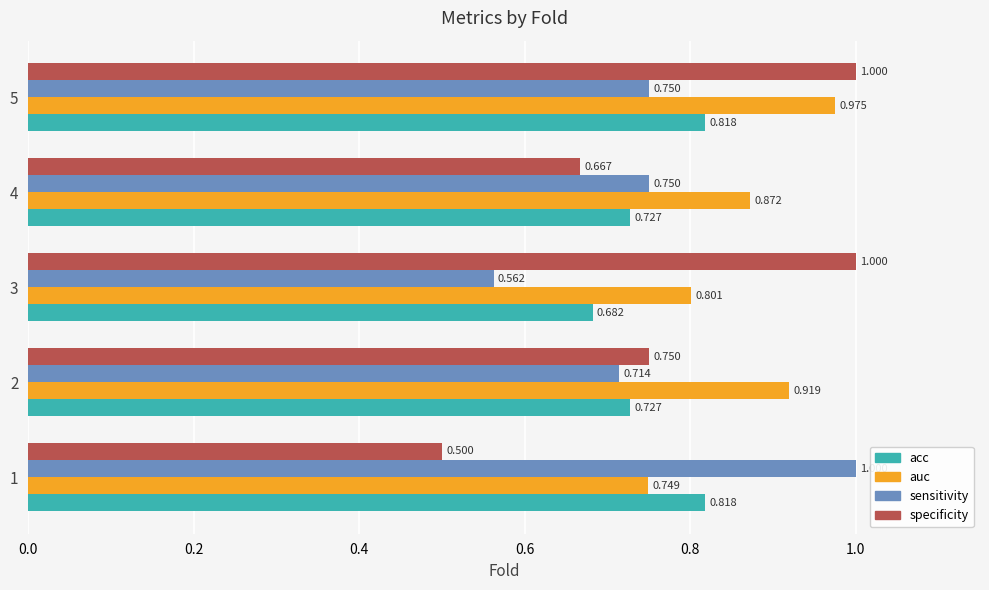

Is the value of acc at 3 greater than the value of sensitivity at 1?

No